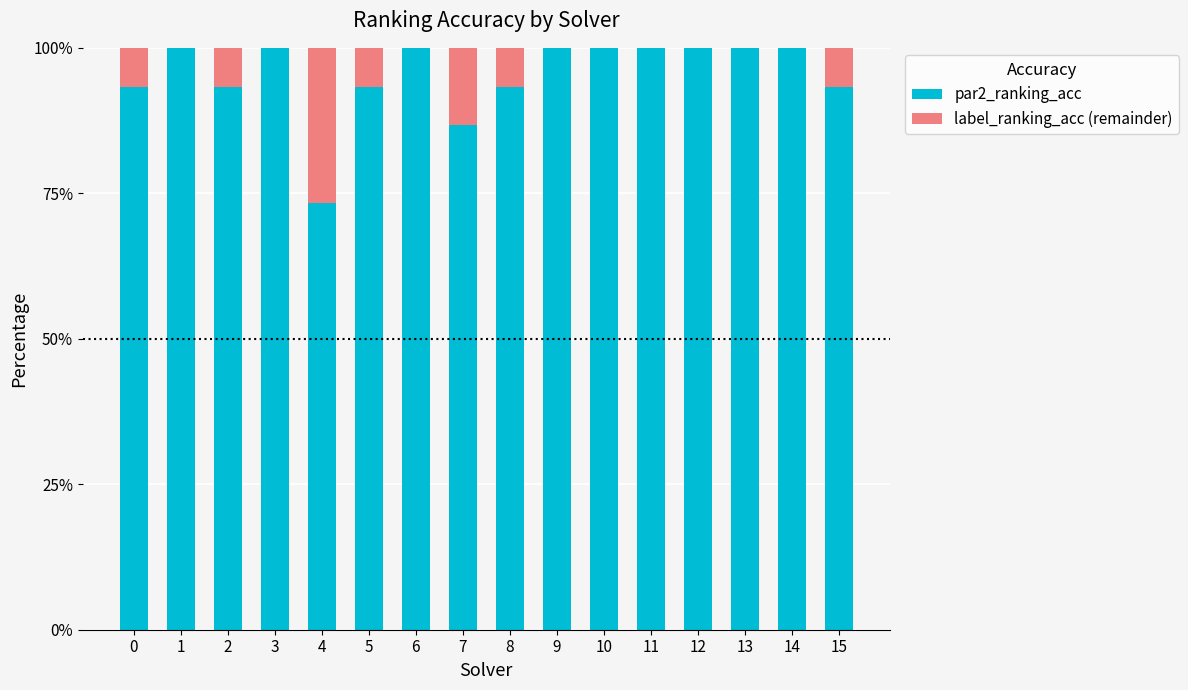

How many distinct data groups are displayed?

2